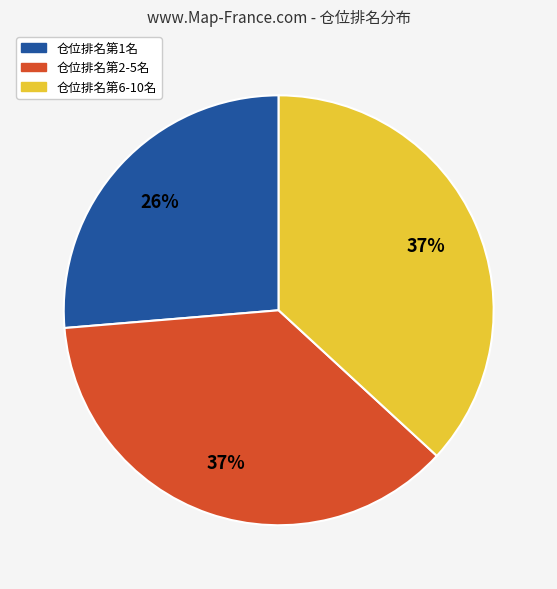

How many segments does this pie chart have?

3